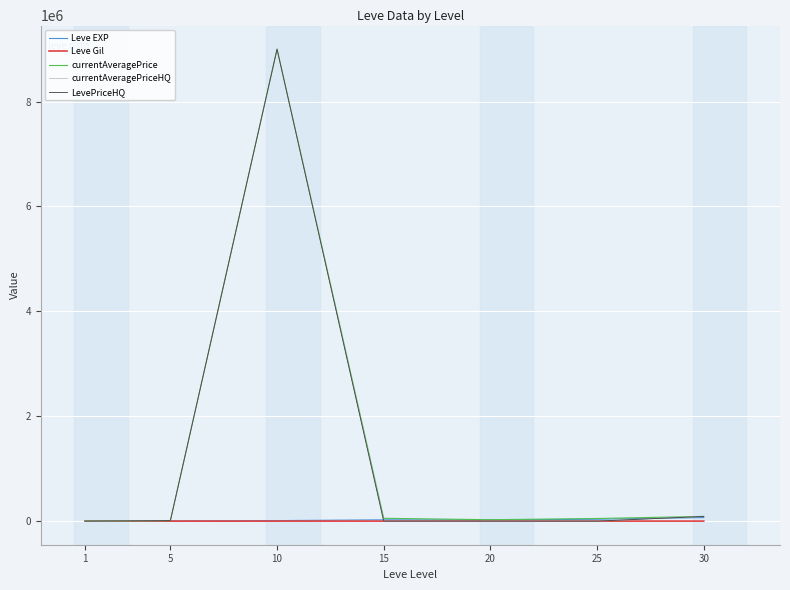

What is the difference between the maximum and minimum values in the currentAveragePriceHQ series?

9000000.0